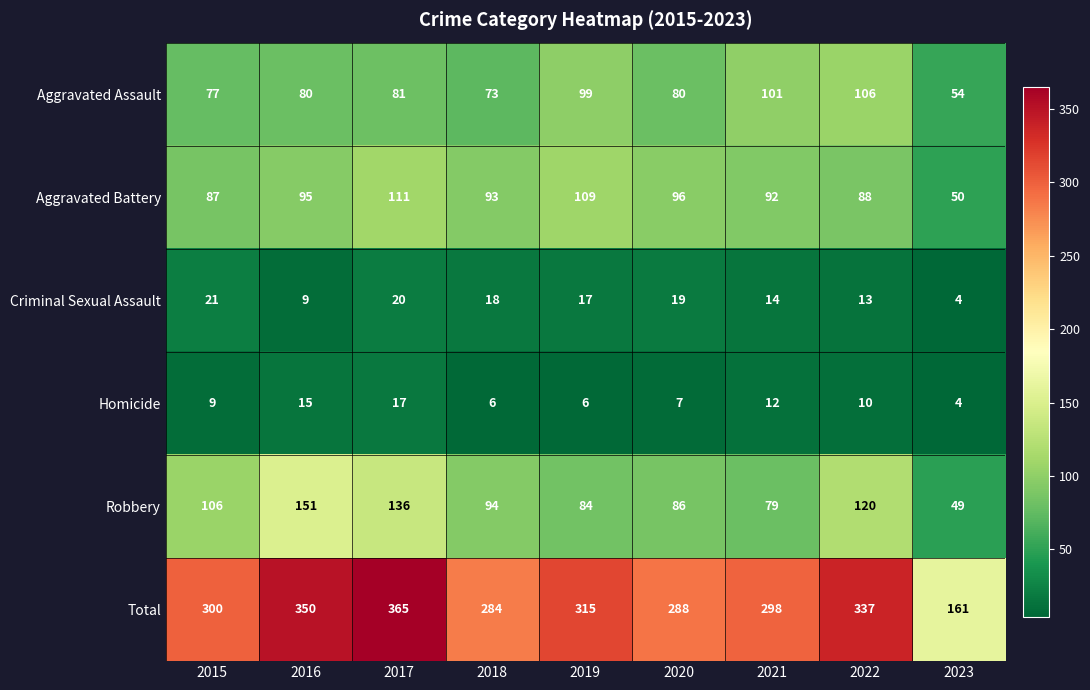

What is the spread (max minus min) of values at 2017?

348